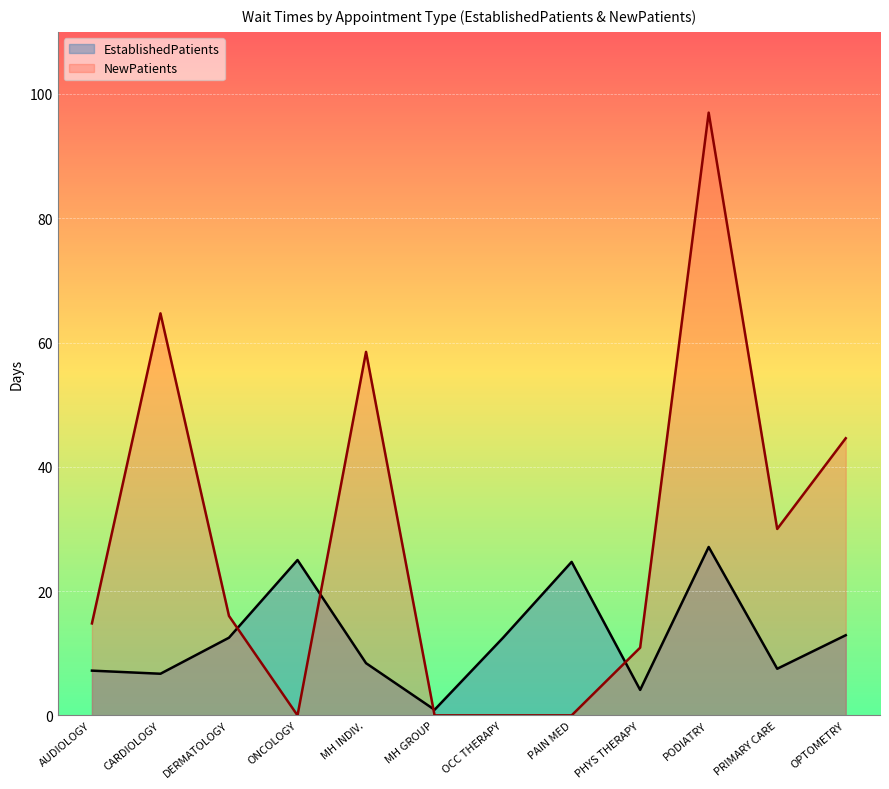

Where do NewPatients and EstablishedPatients first cross each other?

DERMATOLOGY and ONCOLOGY